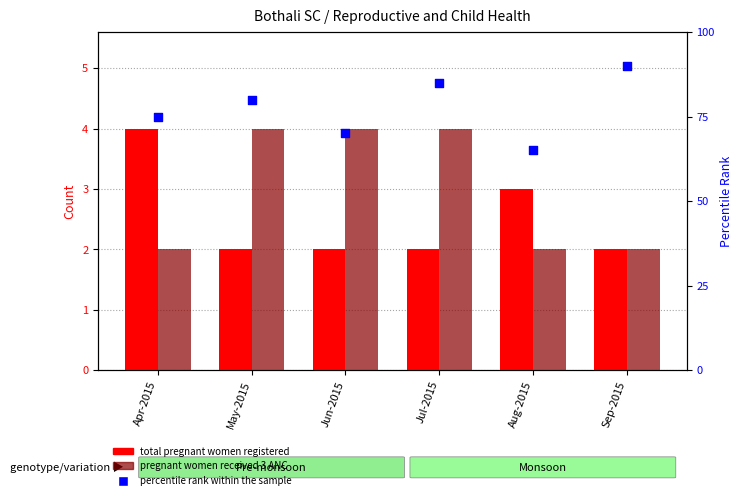

What are all the series names shown in the legend?

Total pregnant women registered, Pregnant women received 3 ANC, percentile rank within the sample